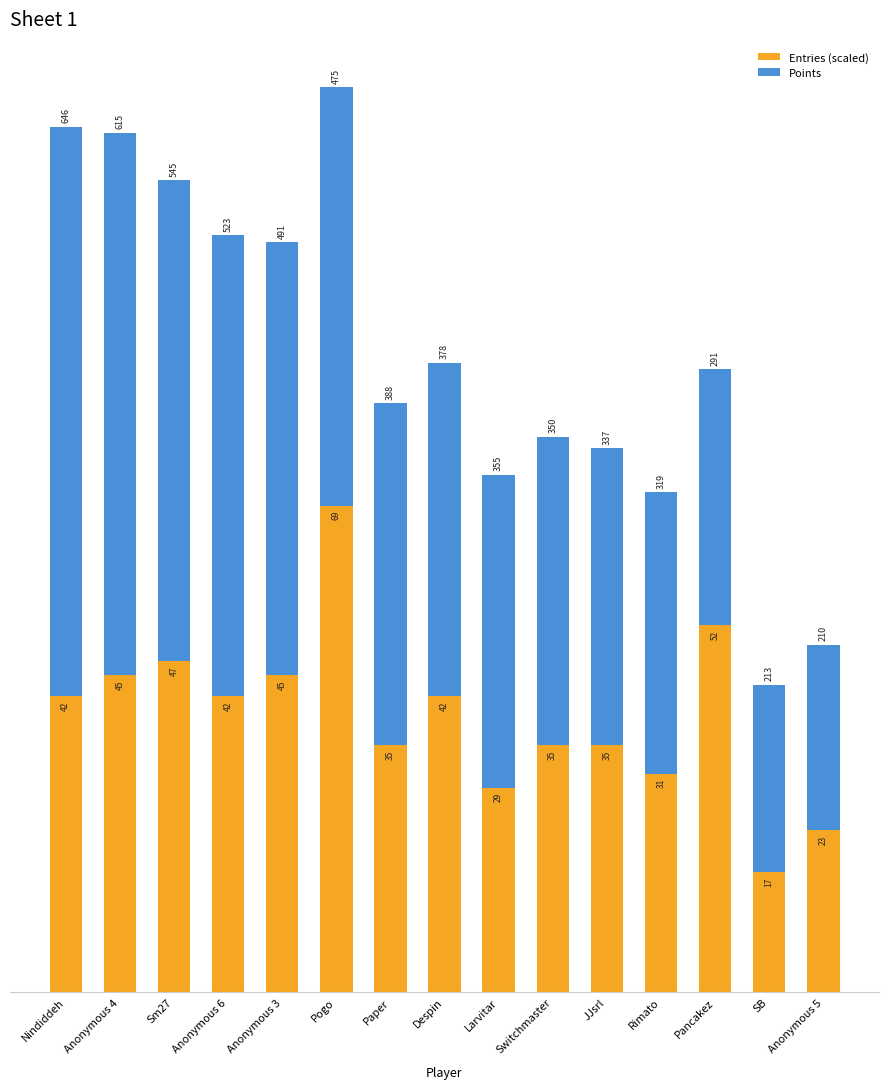

Is it true that Entries (scaled) equals 248 at Rimato?

True